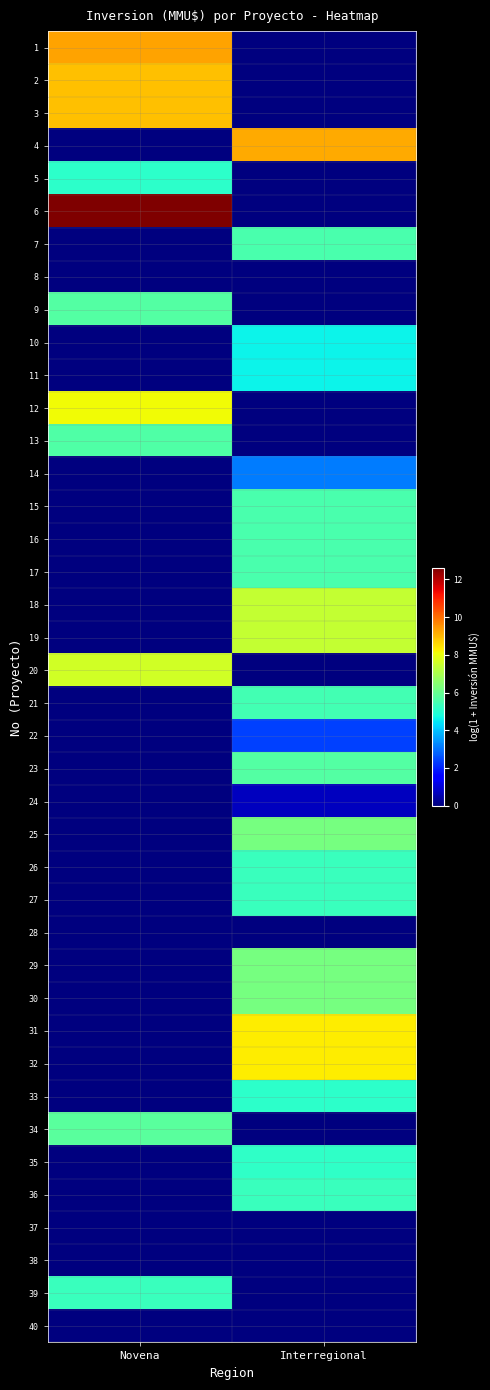

What is the total value across all series at Interregional?

134.1